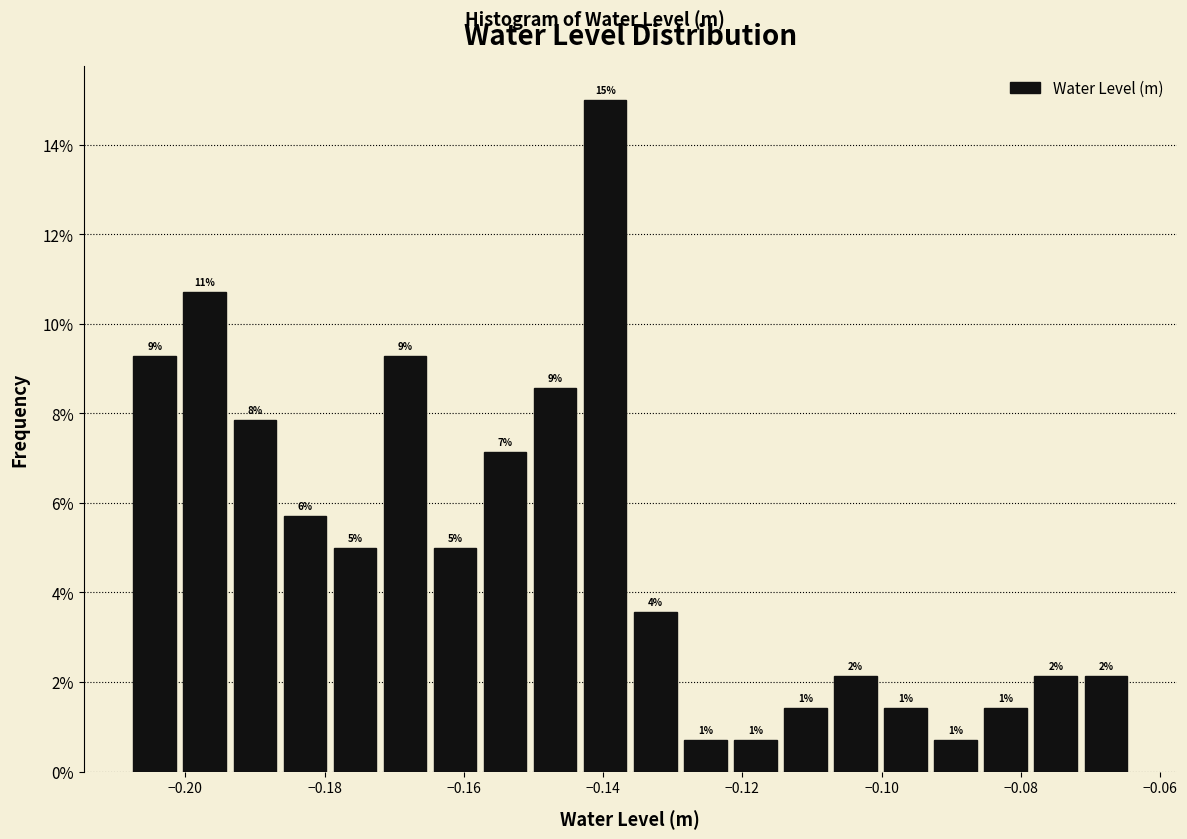

Around what value on the x-axis is the tallest bar? Give the approximate position of its centre, as read against the axis.

-0.140